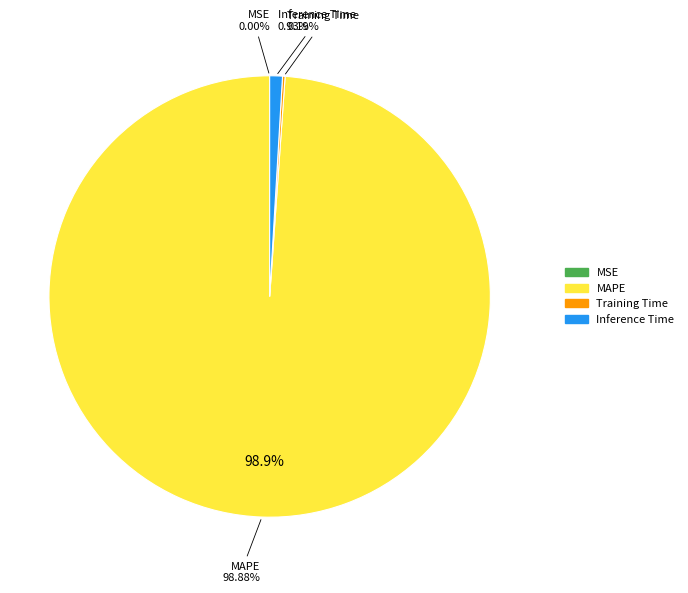

The MAPE slice represents 99% of the pie. True or false?

True